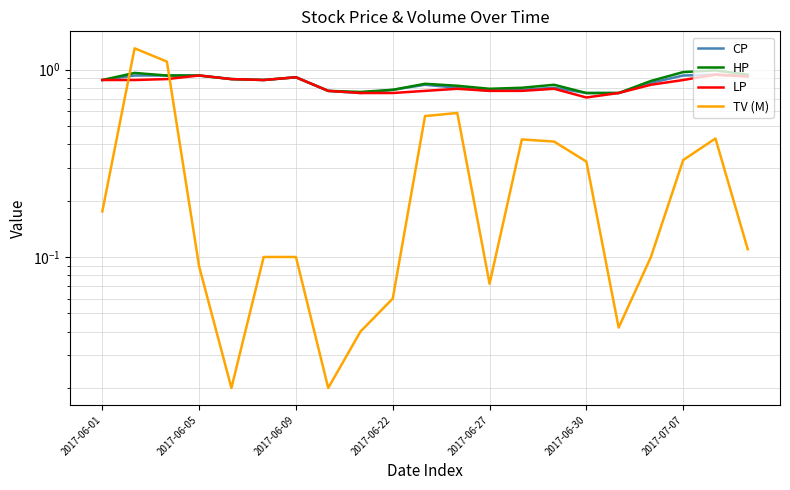

List the labels in order of TV (M) value, largest first.

2017-06-05, 2017-06-09, 11, 10, 19, 13, 14, 18, 15, 2017-06-01, 20, 2017-06-30, 2017-07-07, 17, 2017-06-22, 12, 9, 16, 8, 2017-06-27, 7